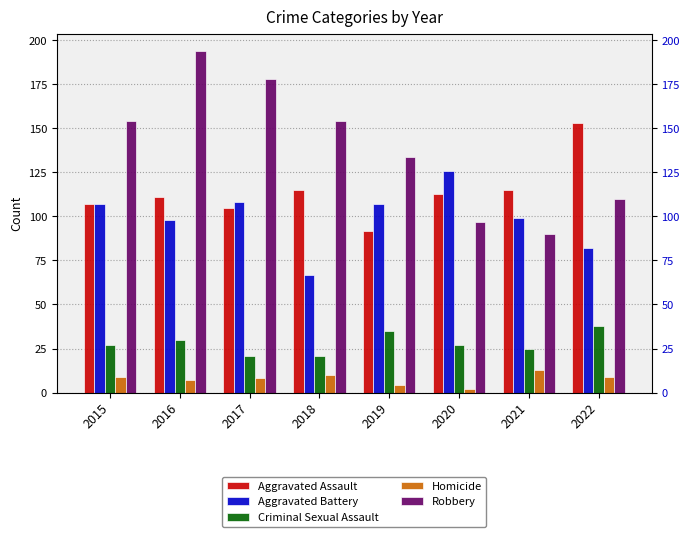

What is the sum of all Aggravated Assault values?

911